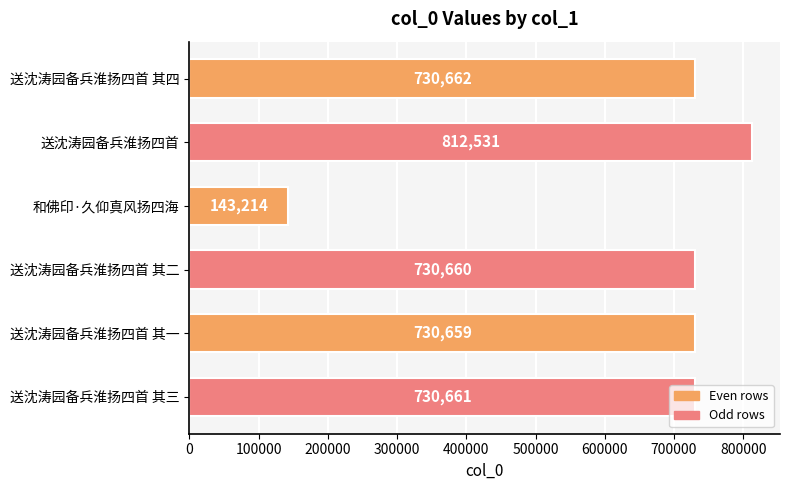

Where is the data nearest to the value 477872?

送沈涛园备兵淮扬四首 其一